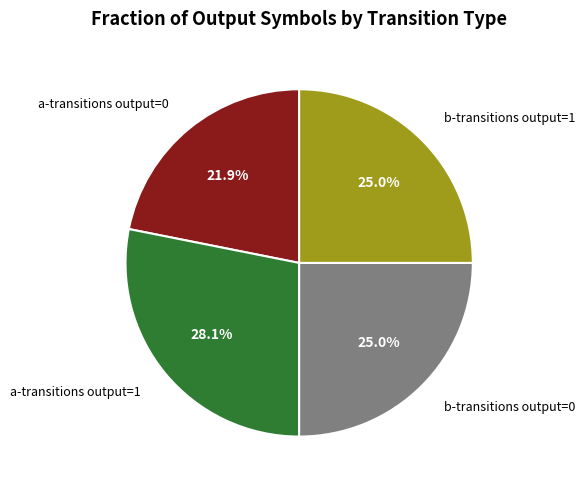

Which category has the smallest portion of the pie?

a-transitions output=0